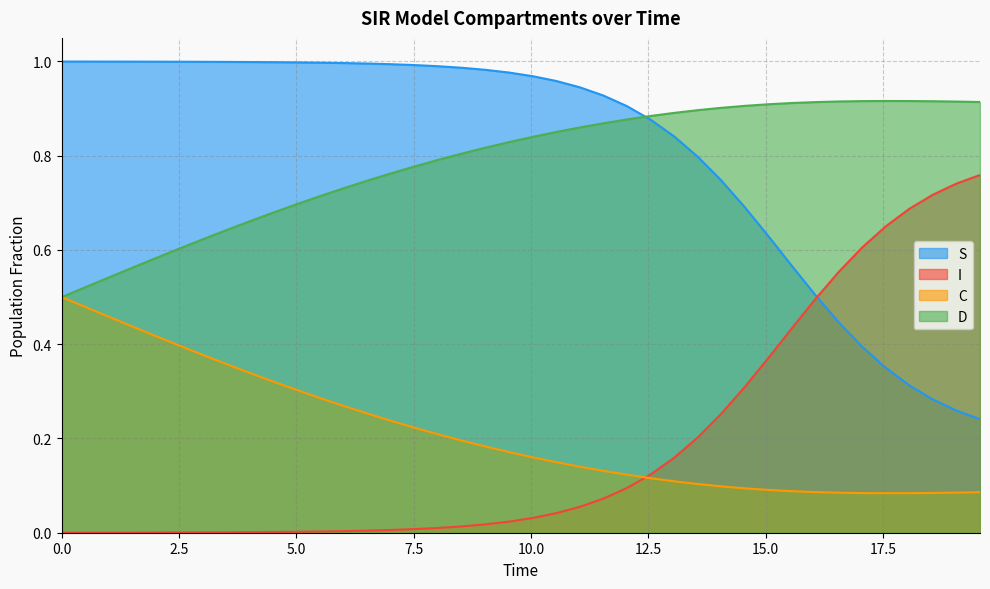

What are all the series names shown in the legend?

S, I, C, D